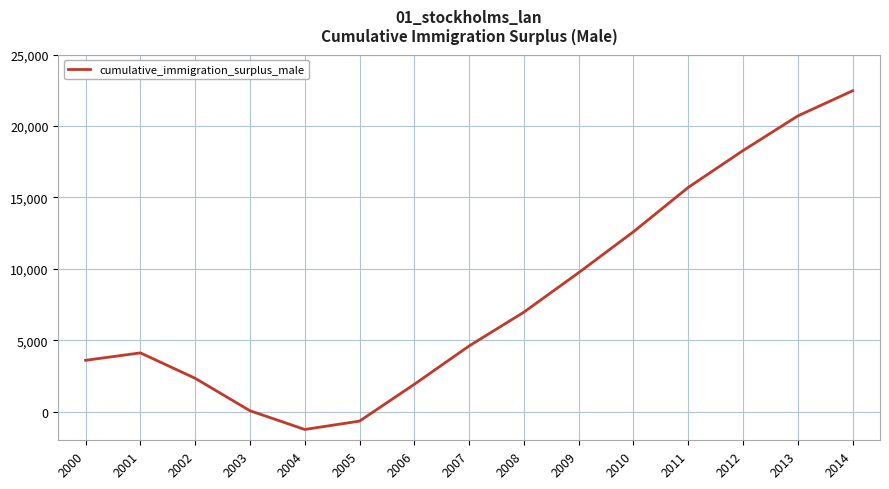

Reading right to left, transcribe all the data shown in this chart.

2014=22465	2013=20705	2012=18280	2011=15701	2010=12598	2009=9734	2008=6969	2007=4602	2006=1920	2005=-657	2004=-1243	2003=69	2002=2339	2001=4118	2000=3599